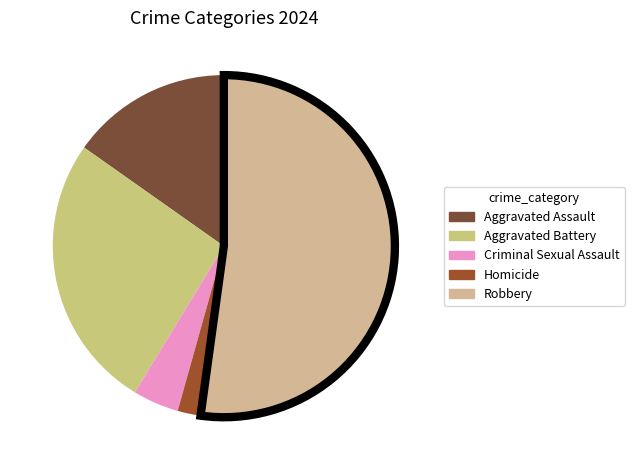

How many segments does this pie chart have?

5